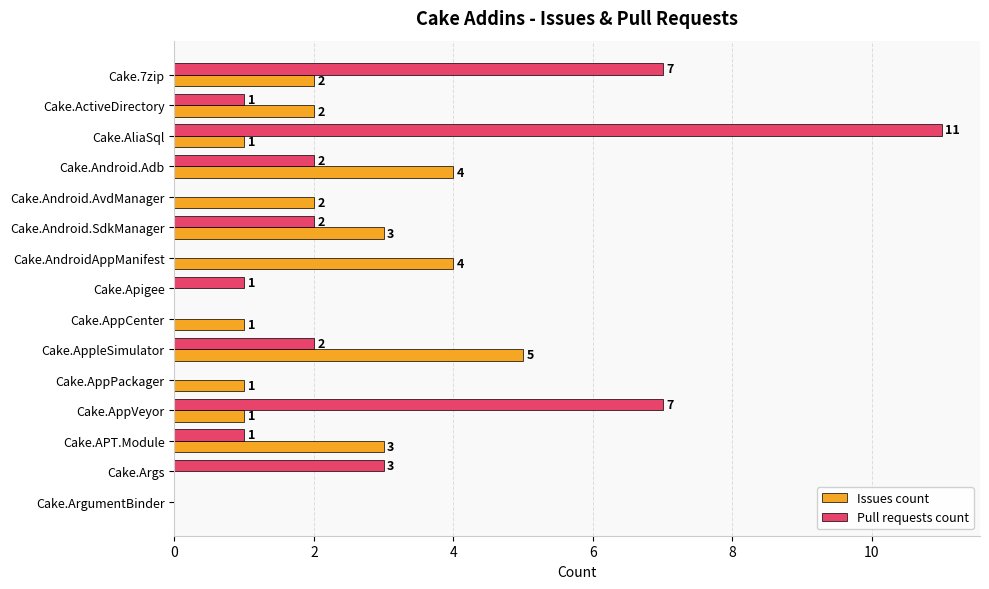

The value of Pull requests count at Cake.APT.Module is 1. True or false?

True